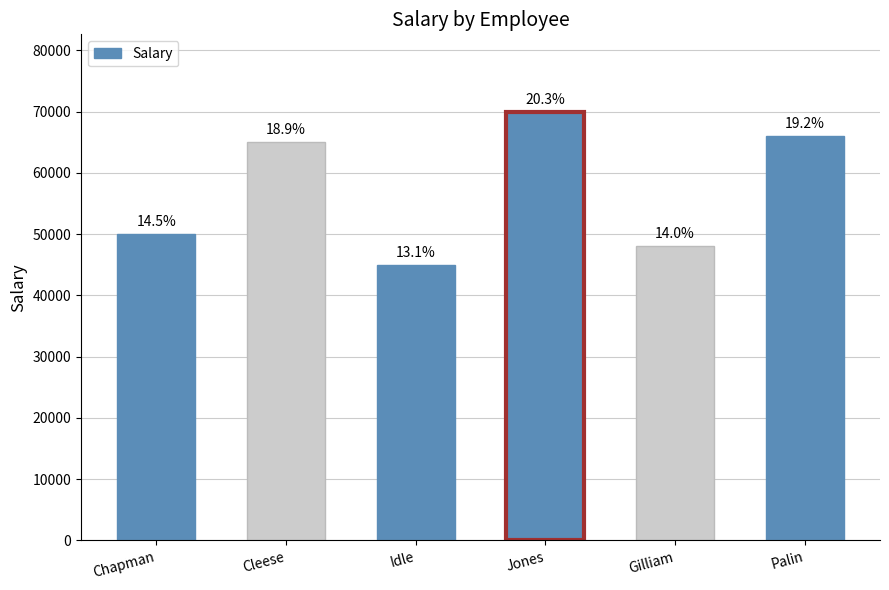

What is the minimum value shown in the chart?

45000